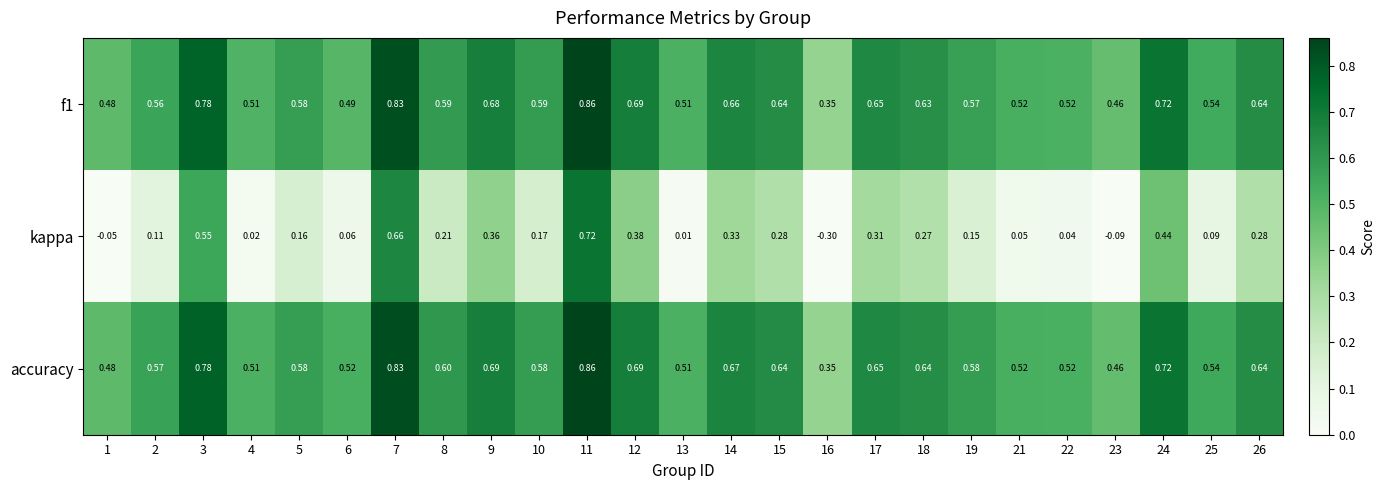

What is the total value across all series at 26?

1.6